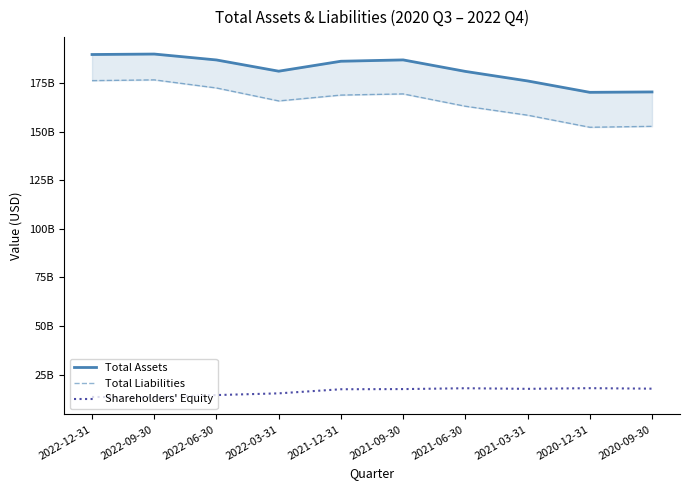

Which series has the largest range (max minus min)?

Total Liabilities